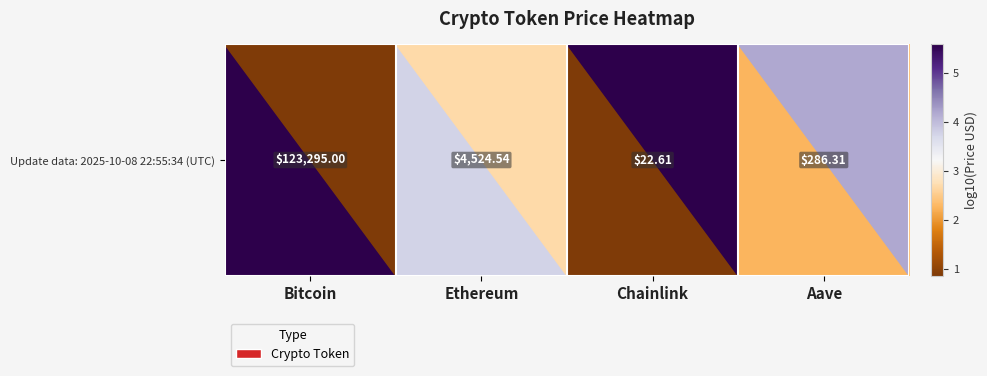

How many distinct data groups are displayed?

1